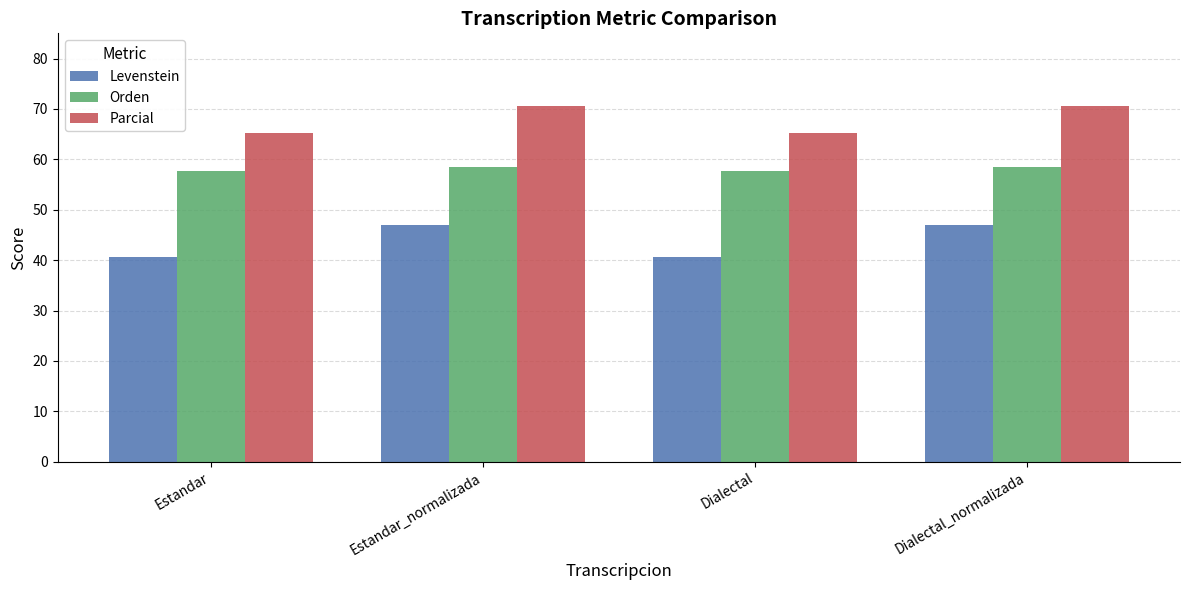

What position from the right is Dialectal_normalizada?

1